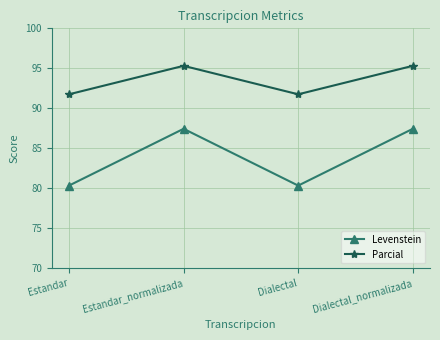

Which series has the largest total across all categories?

Parcial